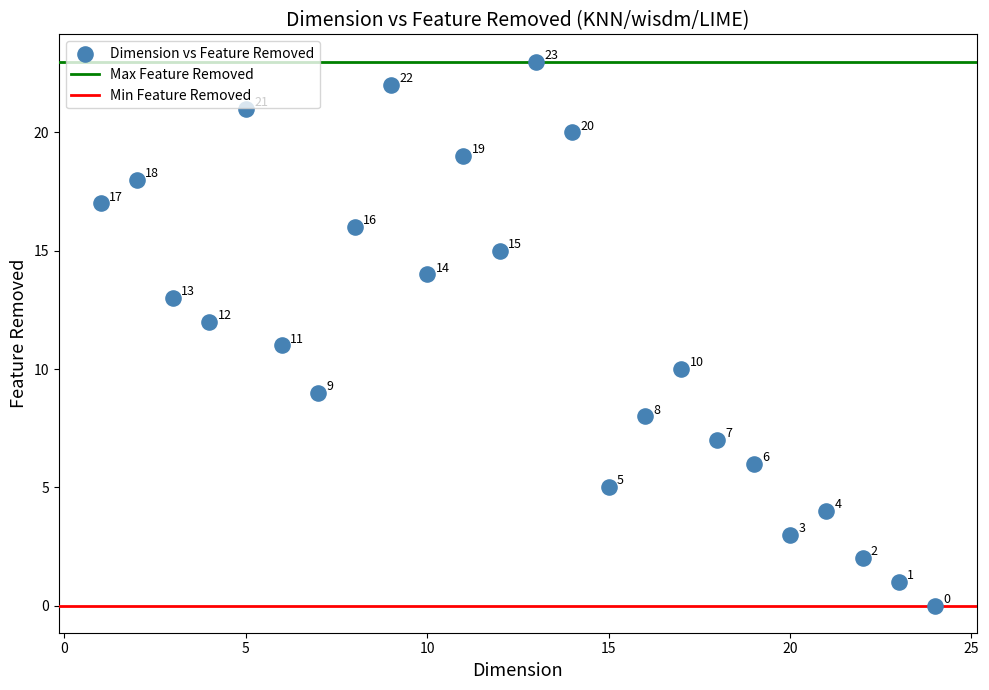

What is the range of X values (max minus min)?

23